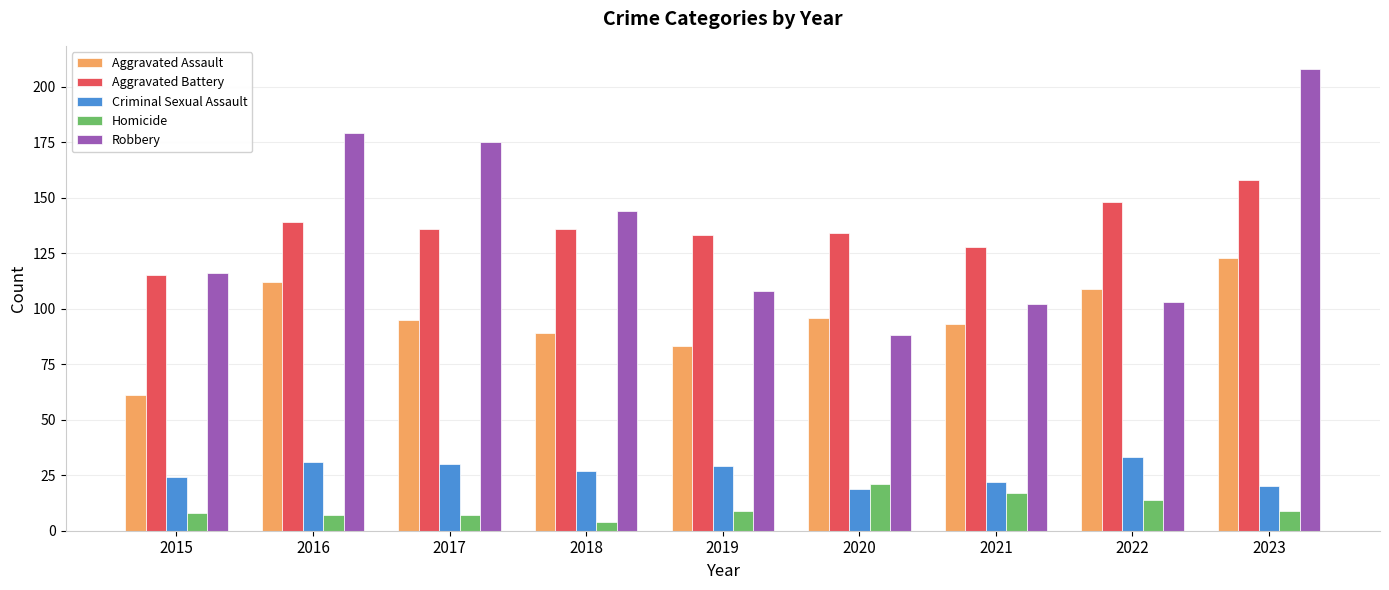

Is the value of Criminal Sexual Assault at 2018 greater than the value of Robbery at 2022?

No